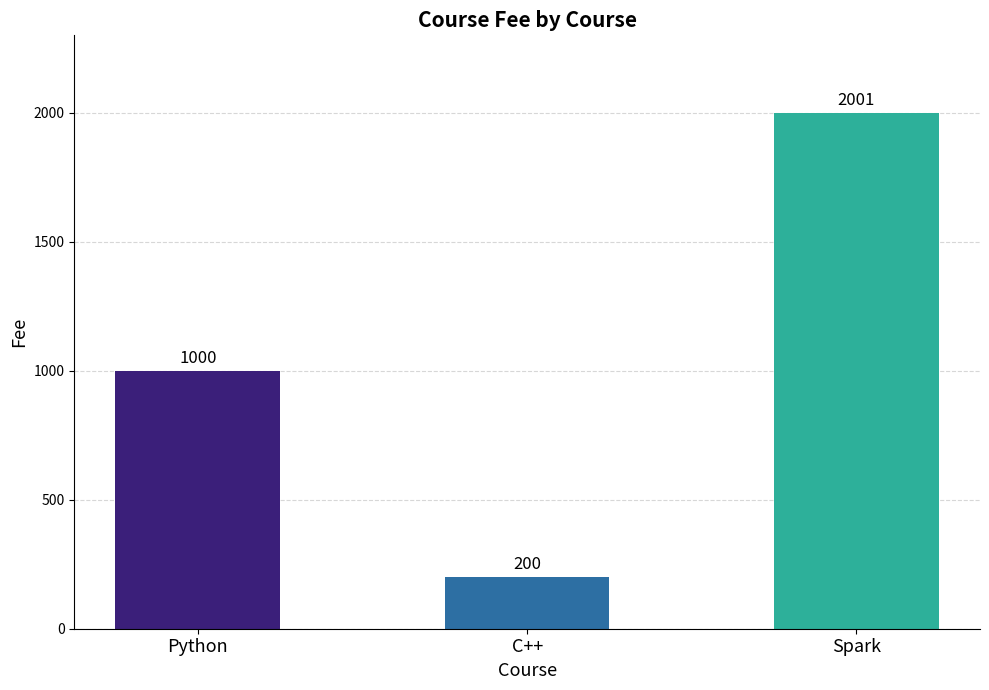

Reading right to left, extract all data points from this chart.

2001	200	1000